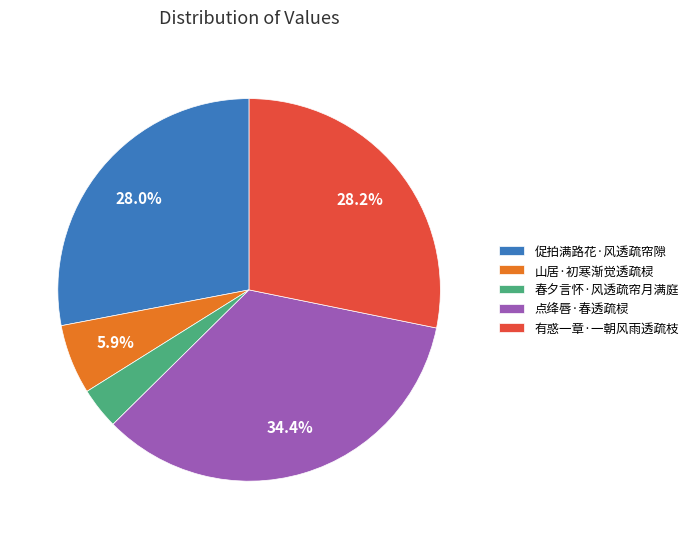

True or false: 点绛唇·春透疏棂 accounts for 44% of the total.

False